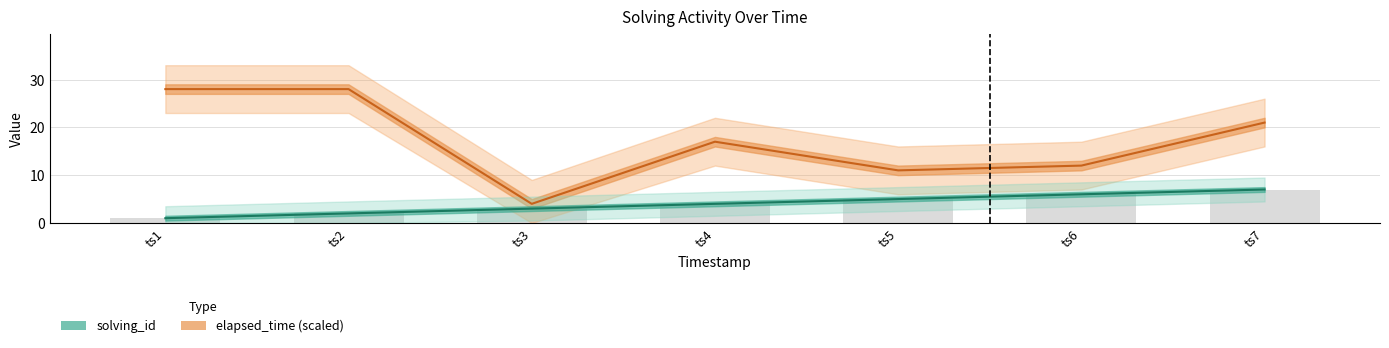

At which category is the sum across all series the highest?

ts2